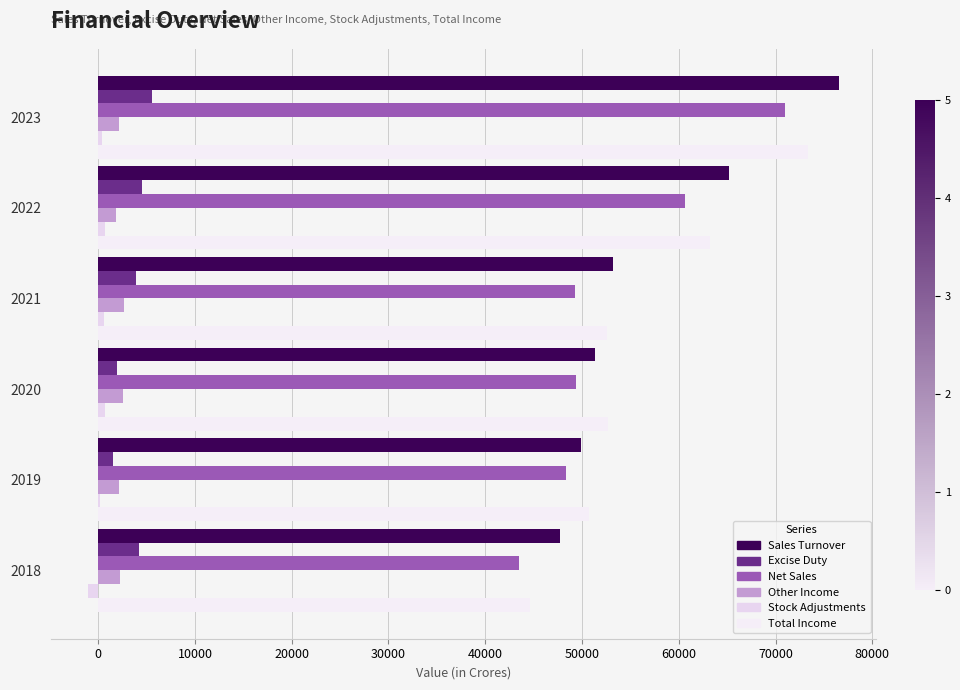

Count the number of data series in this chart.

6